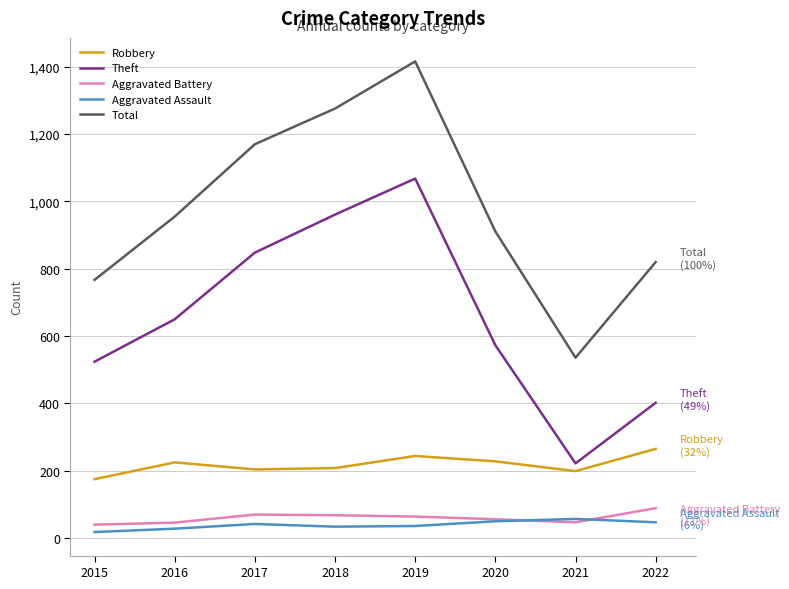

Rank the series by their maximum value, from lowest to highest.

Aggravated Assault, Aggravated Battery, Robbery, Theft, Total